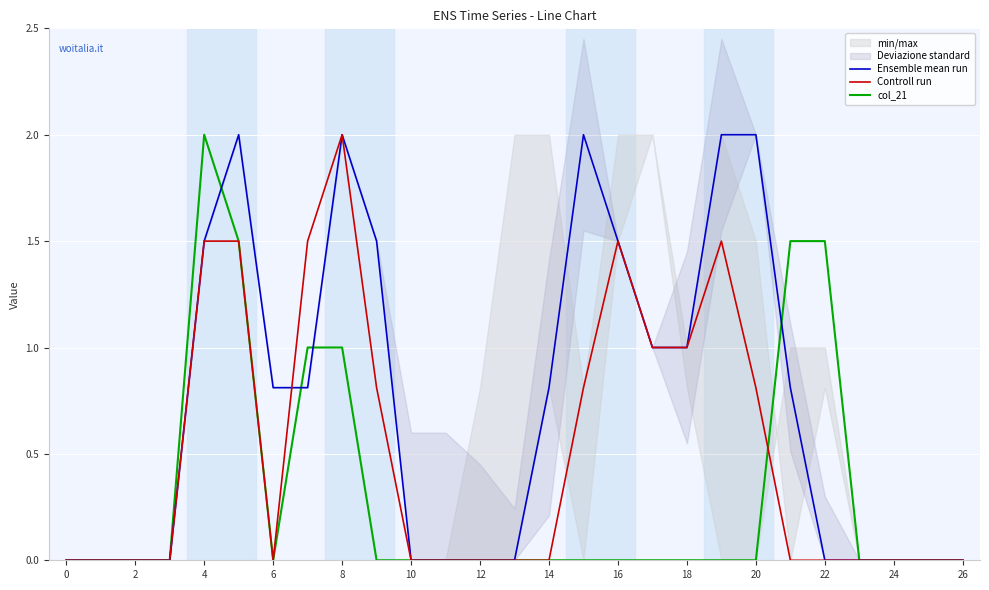

True or false: Ensemble mean run has a value of 1.0 at 22.

False